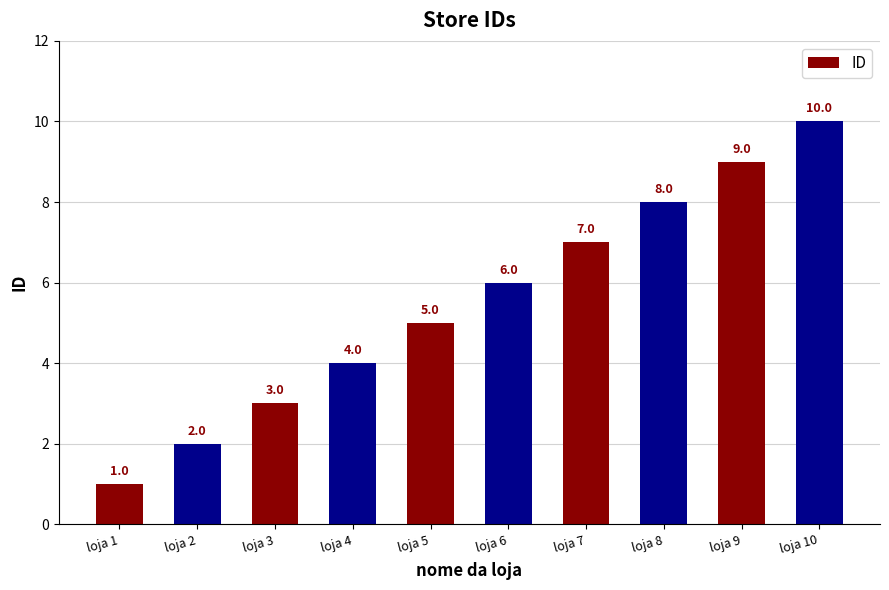

Where is the data nearest to the value 5?

loja 5